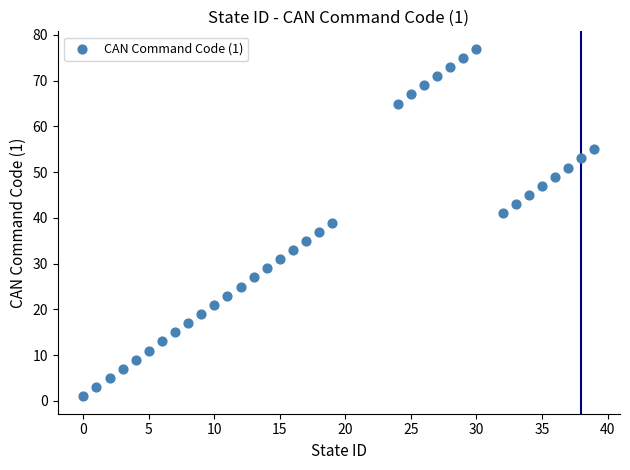

What is the range of X values (max minus min)?

39